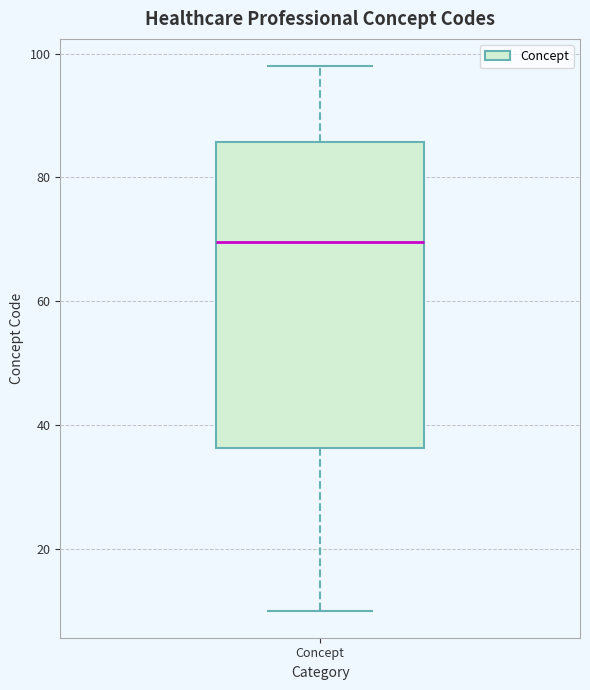

Transcribe this box plot: give where the median line is, the range the box spans, and where the two whiskers end, as read against the y-axis. The values are not printed on the chart, so give them approximately, as read against the axis.

median 70, box 36 to 86, whiskers 10 to 98